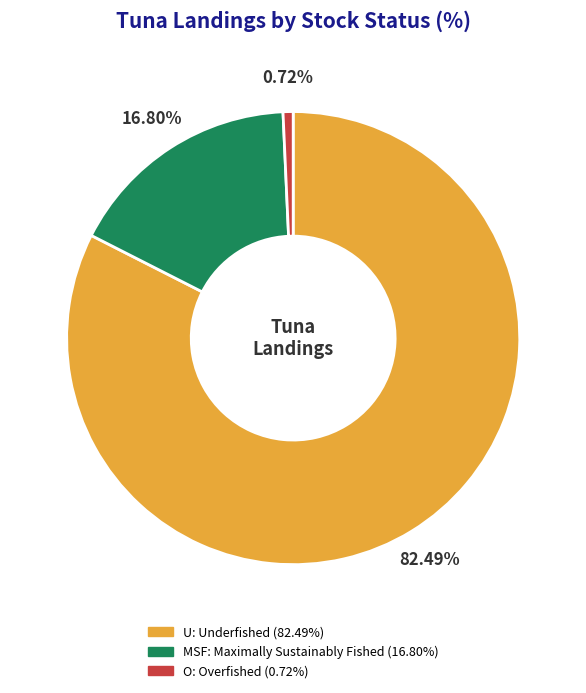

How many slices are in this pie chart?

3